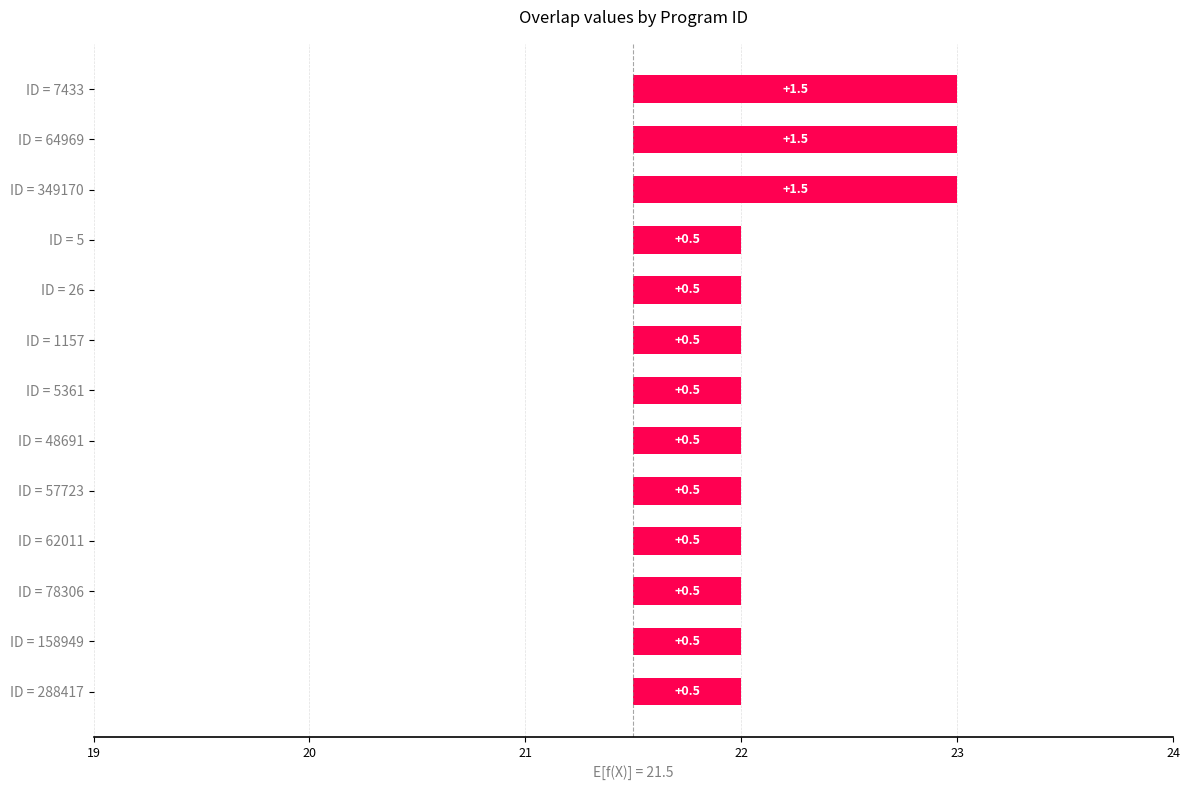

What is the difference between the second highest and second lowest values?

1.0